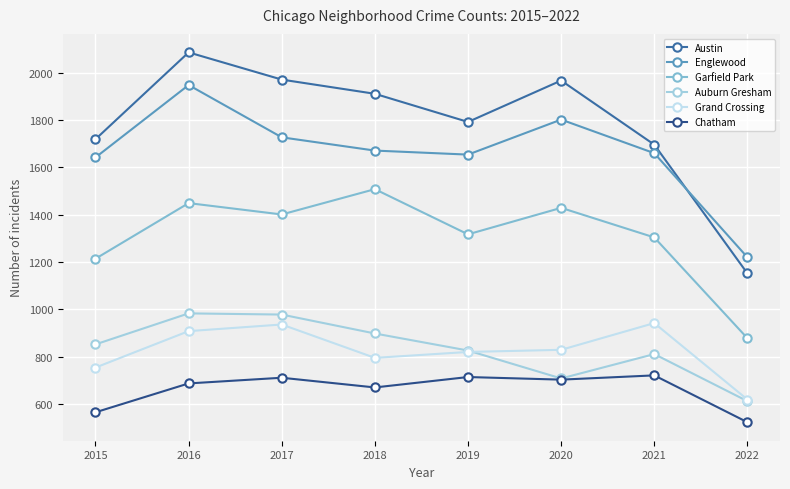

Which series changed the most between 2020 and 2021?

Austin